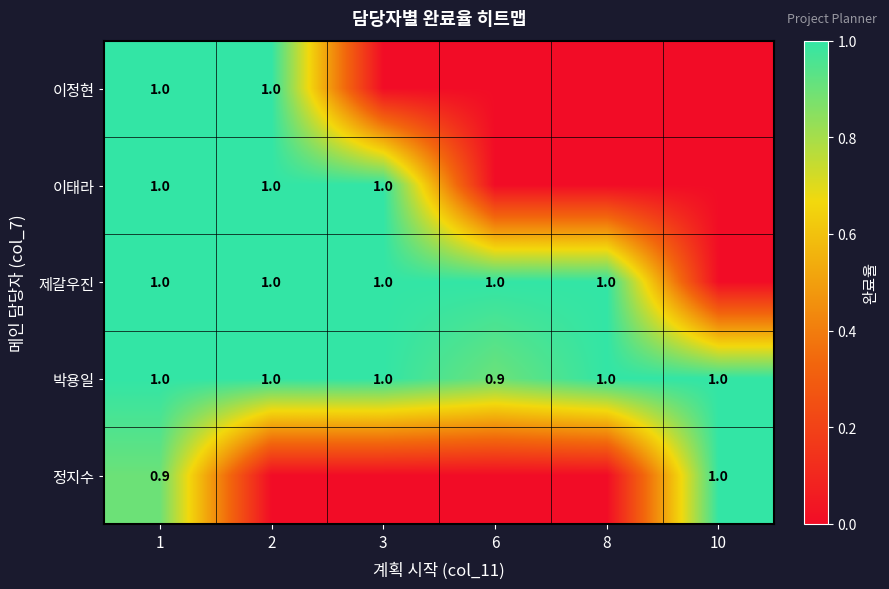

Read the 박용일 value at 6.

0.9